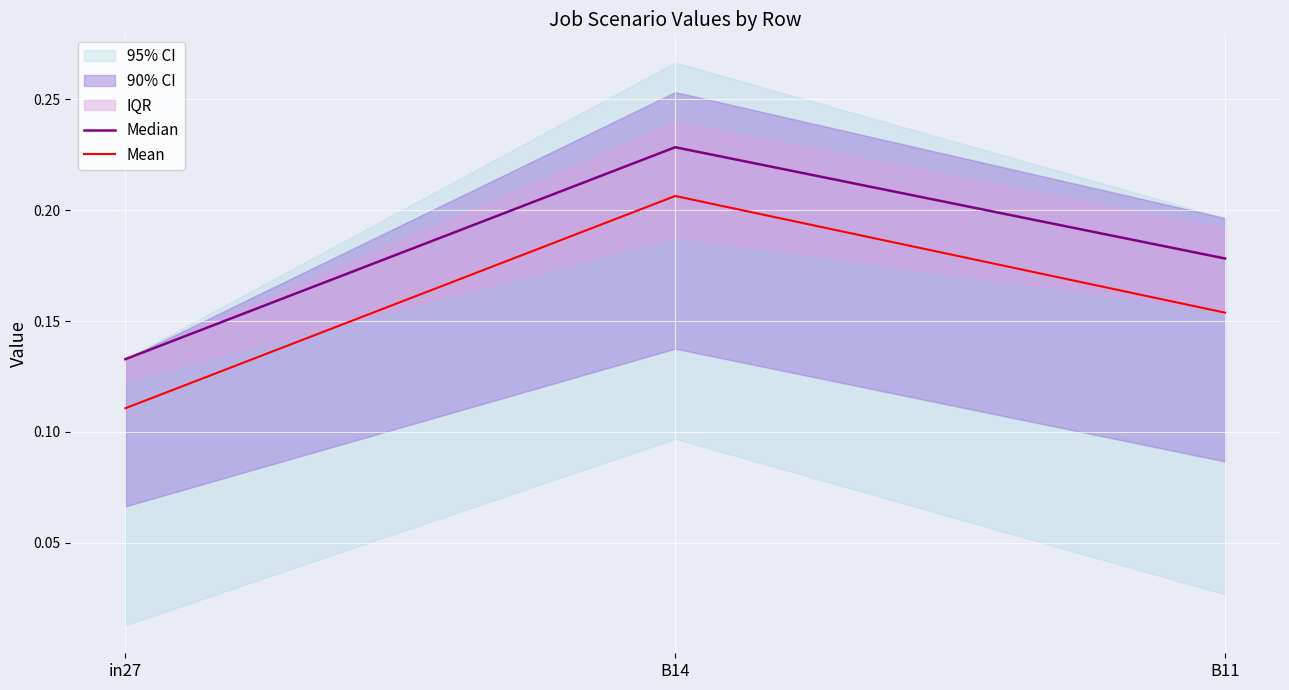

What is the sum of all Median values?

0.5